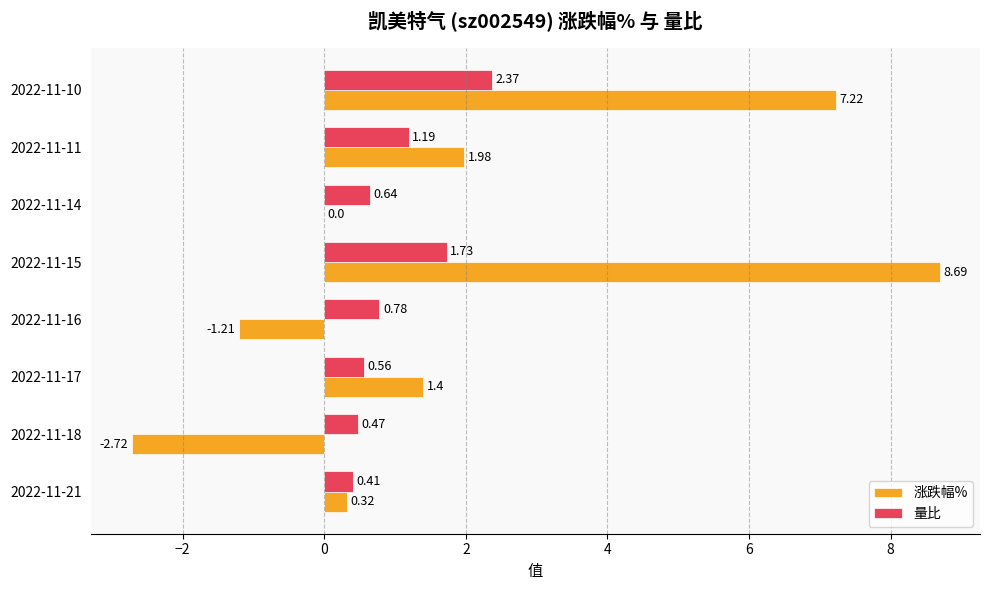

What is the total value across all series at 2022-11-21?

0.7